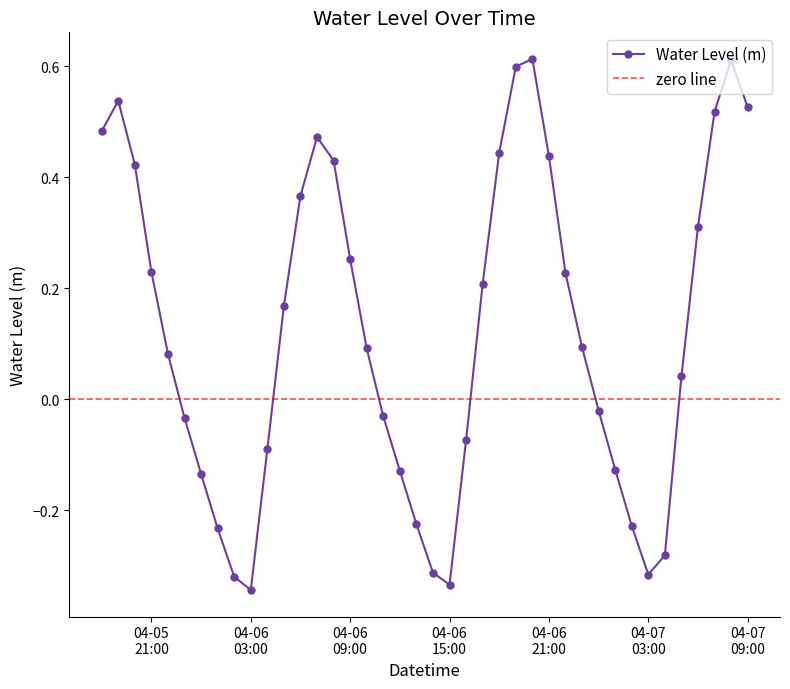

How many interior local valleys does the Water Level (m) series have?

3